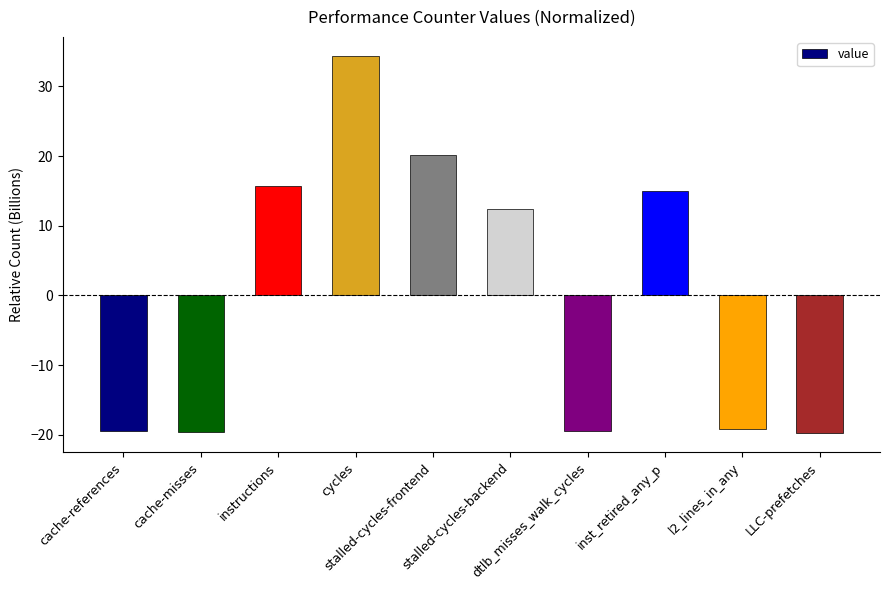

Count the number of values greater than 12.

5